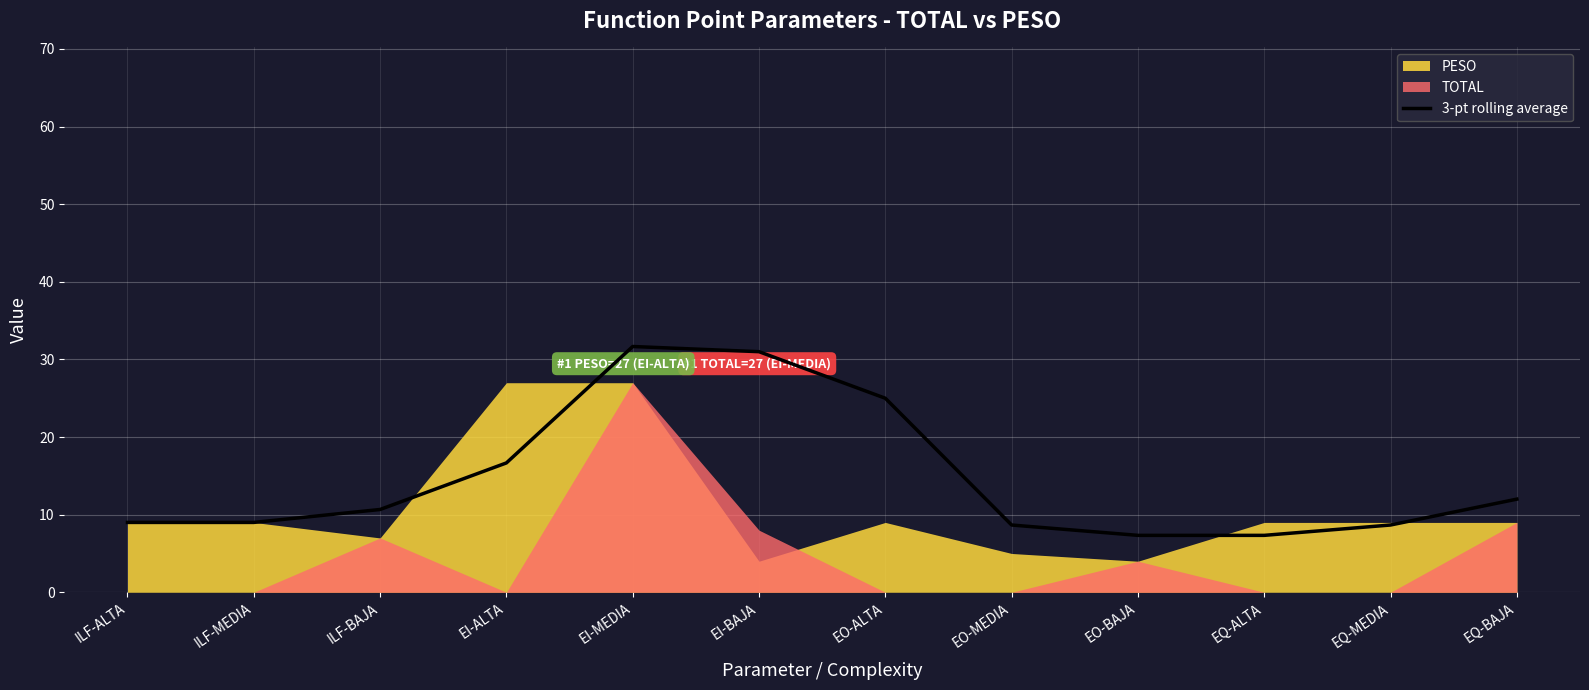

What is the greatest value displayed?

31.7